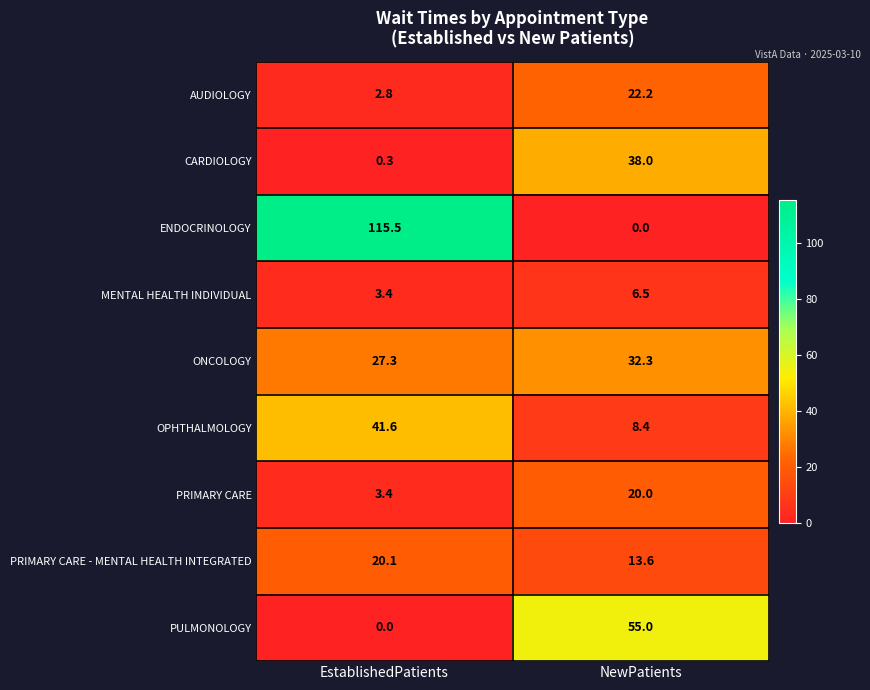

Is it true that ENDOCRINOLOGY equals 0.0 at NewPatients?

True